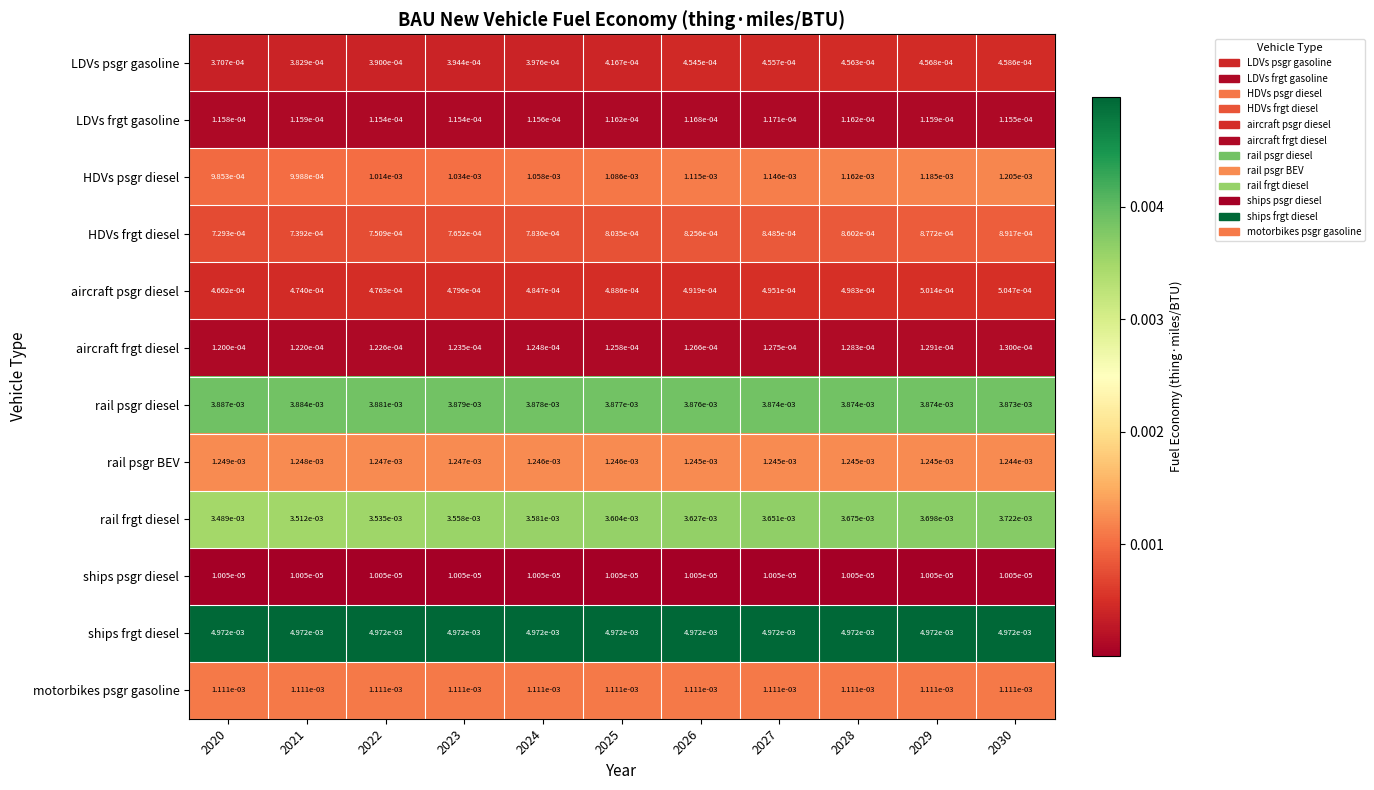

Which series has the widest spread of values?

rail frgt diesel